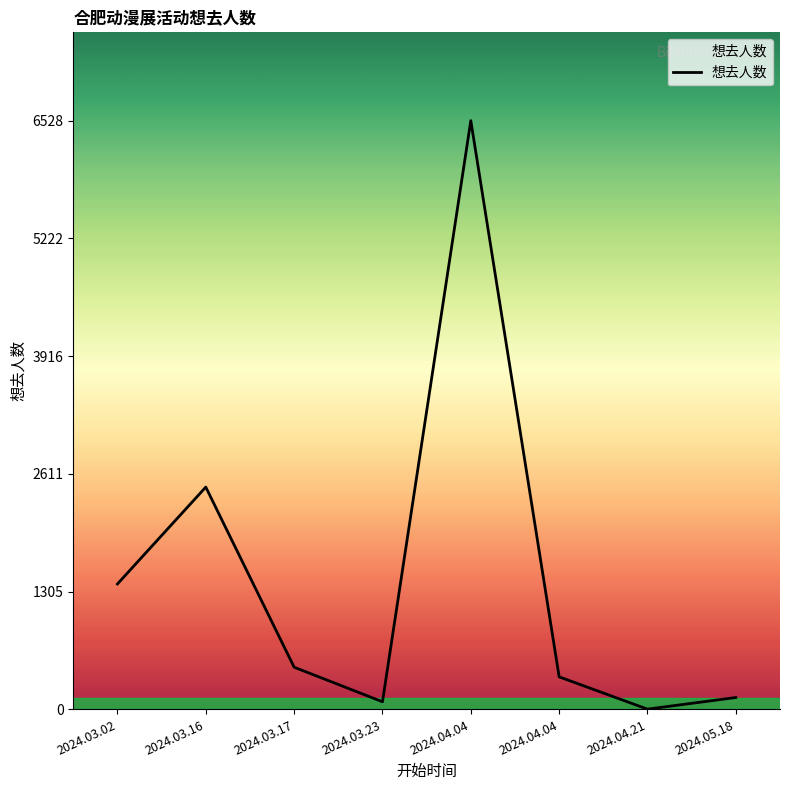

Reading left to right, extract all data points from this chart.

1391	2465	468	85	6528	361	3	132